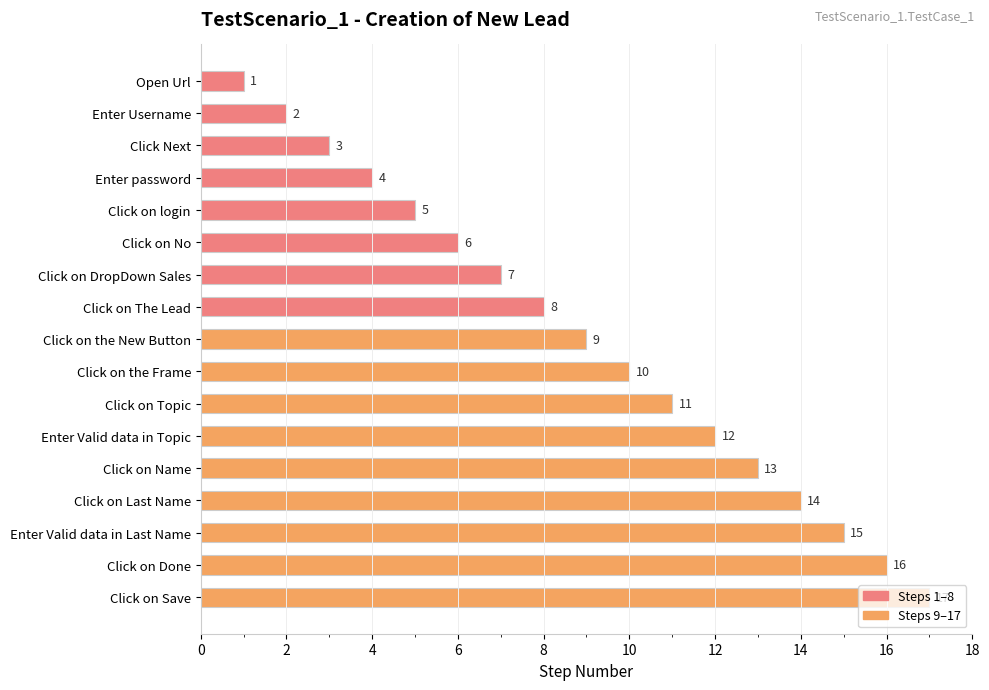

How many series are shown in this chart?

1